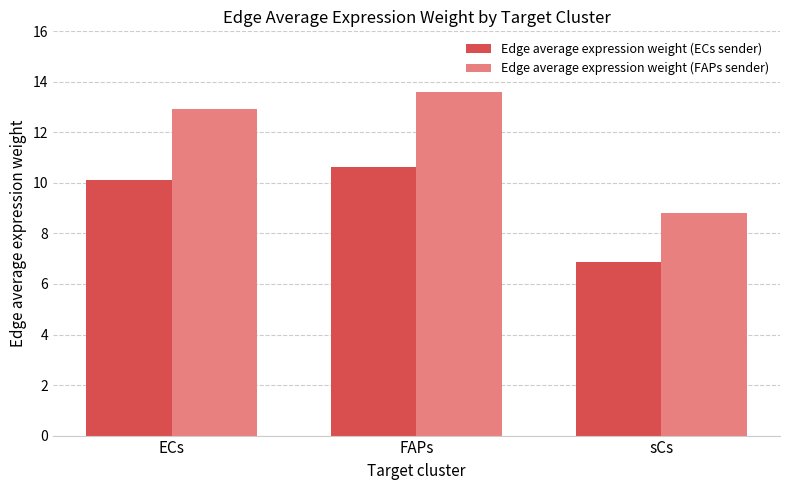

At which label does Edge average expression weight (FAPs sender) reach its peak?

FAPs